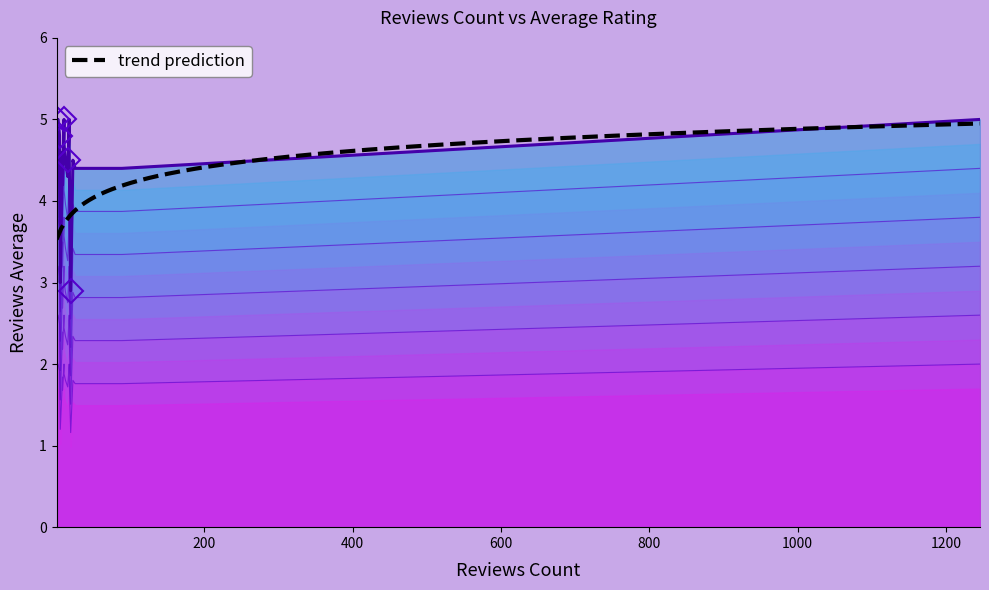

Is it true that the value at 18 is 4.6?

True